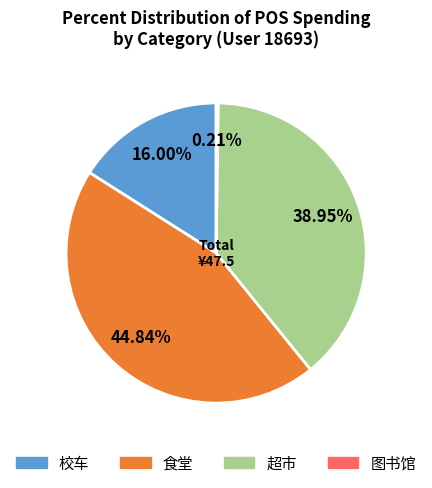

Is there a majority slice in this chart?

No